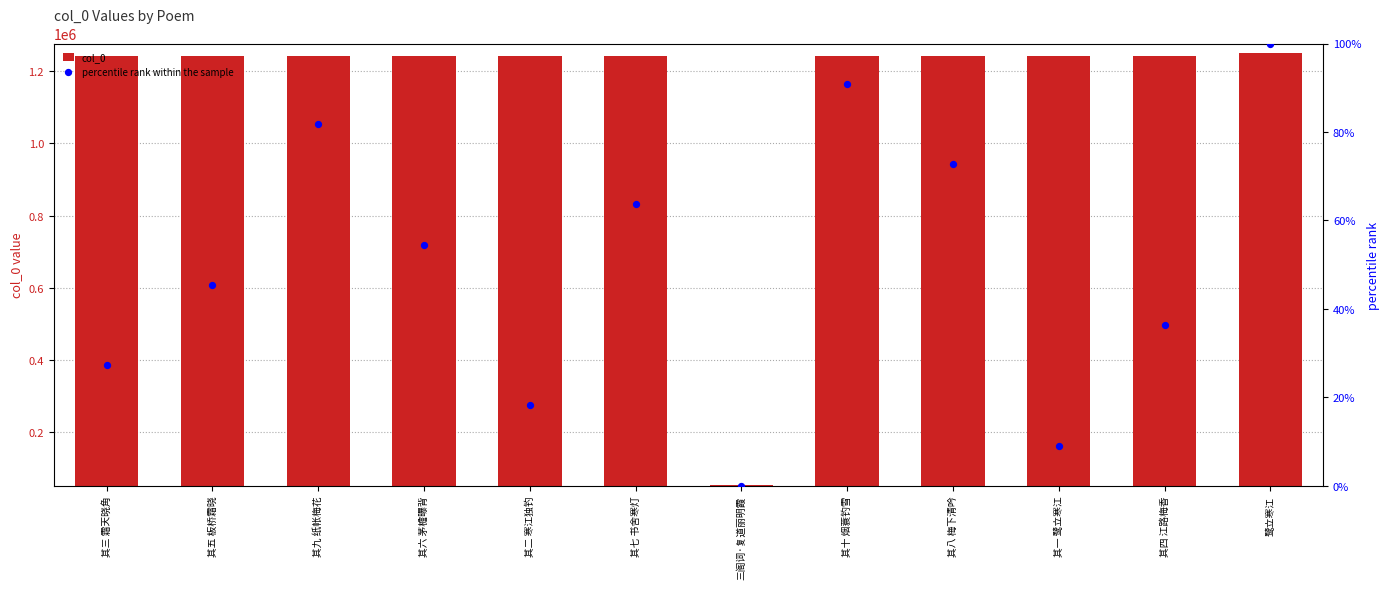

Which series contains the highest Y value?

col_0